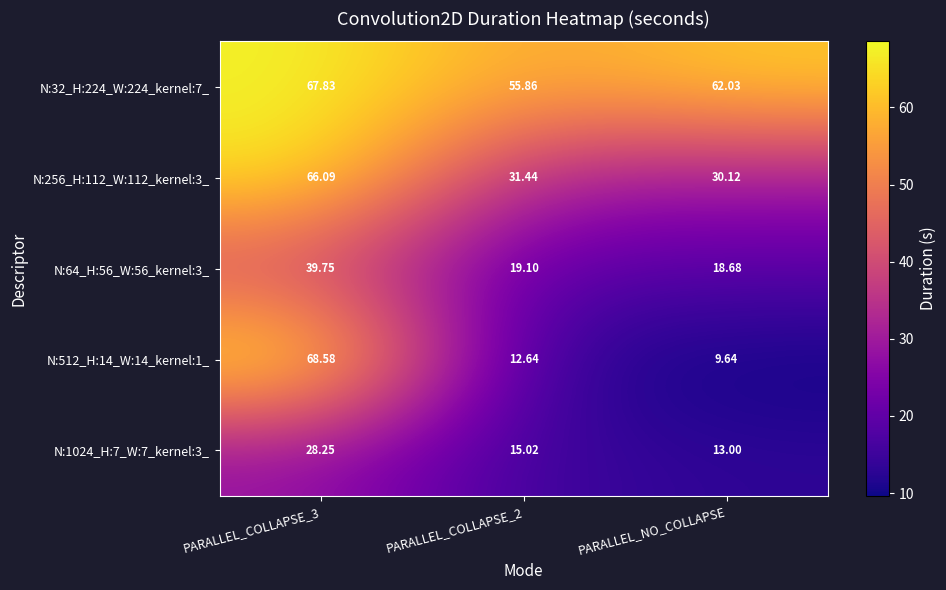

Which category has the lowest value across all series?

PARALLEL_NO_COLLAPSE